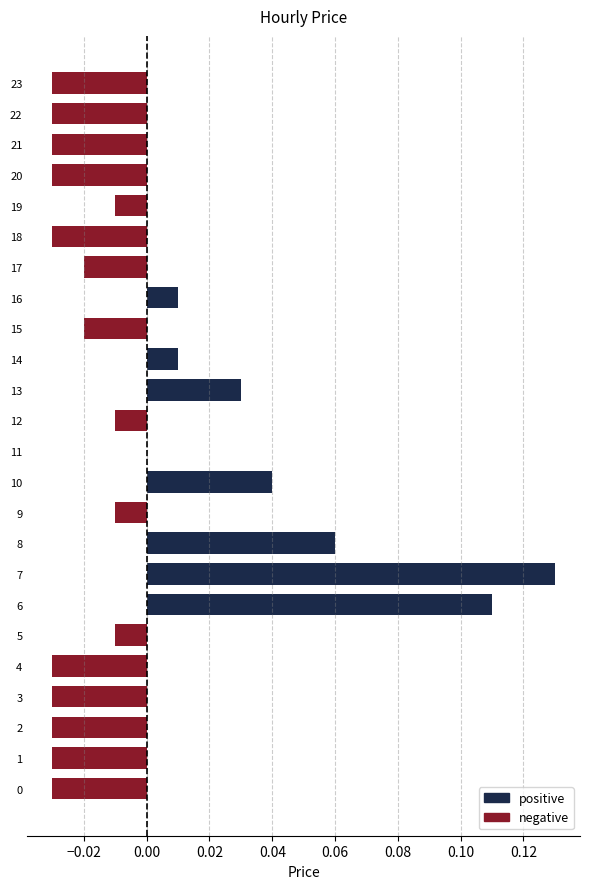

Reading left to right, what are all the values shown in this chart?

positive: 0.0	0.0	0.0	0.0	0.0	0.0	0.1	0.1	0.1	0.0	0.0	0.0	0.0	0.0	0.0	0.0	0.0	0.0	0.0	0.0	0.0	0.0	0.0	0.0
negative: -0.0	-0.0	-0.0	-0.0	-0.0	-0.0	0.0	0.0	0.0	-0.0	0.0	0.0	-0.0	0.0	0.0	-0.0	0.0	-0.0	-0.0	-0.0	-0.0	-0.0	-0.0	-0.0